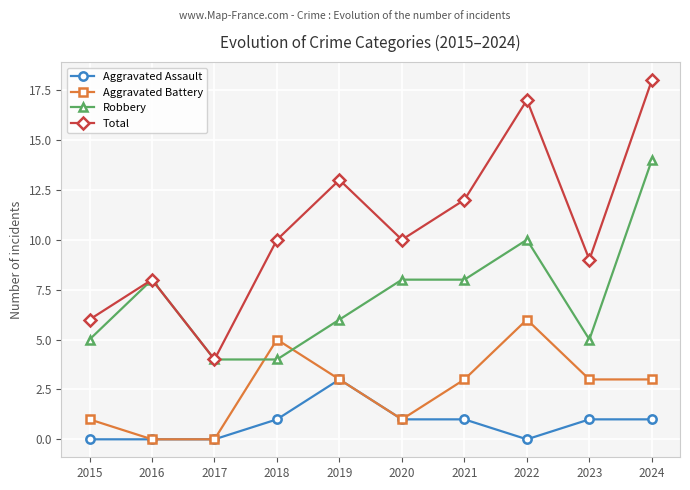

Reading left to right, extract all data points from this chart.

Aggravated Assault: 2015=0	2016=0	2017=0	2018=1	2019=3	2020=1	2021=1	2022=0	2023=1	2024=1
Aggravated Battery: 2015=1	2016=0	2017=0	2018=5	2019=3	2020=1	2021=3	2022=6	2023=3	2024=3
Robbery: 2015=5	2016=8	2017=4	2018=4	2019=6	2020=8	2021=8	2022=10	2023=5	2024=14
Total: 2015=6	2016=8	2017=4	2018=10	2019=13	2020=10	2021=12	2022=17	2023=9	2024=18